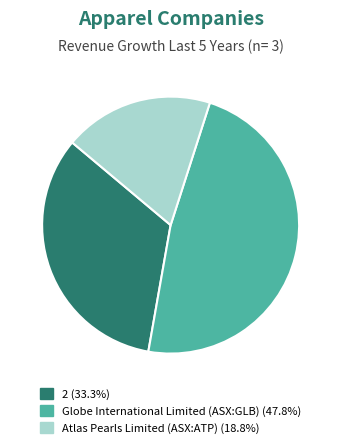

What is the smallest slice in the pie chart?

Atlas Pearls Limited (ASX:ATP)